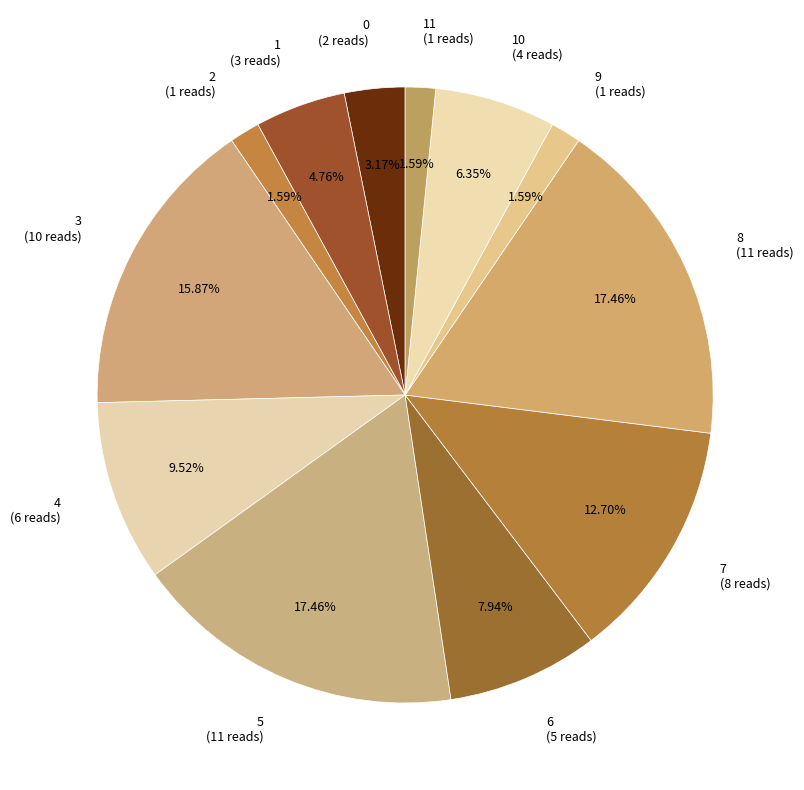

Is there a majority slice in this chart?

No